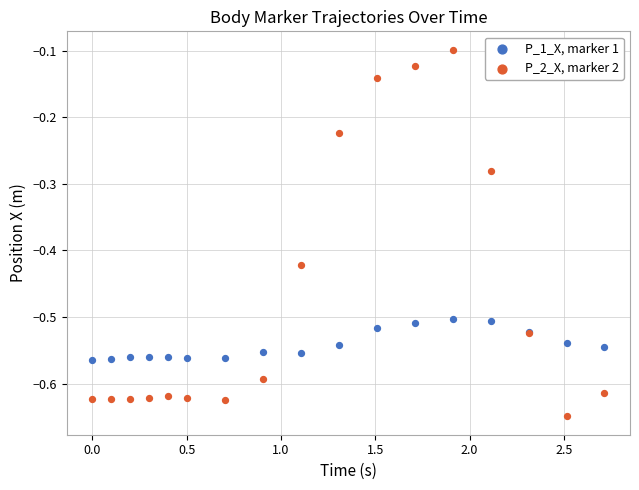

Which series contains the lowest Y value?

P_2_X, marker 2